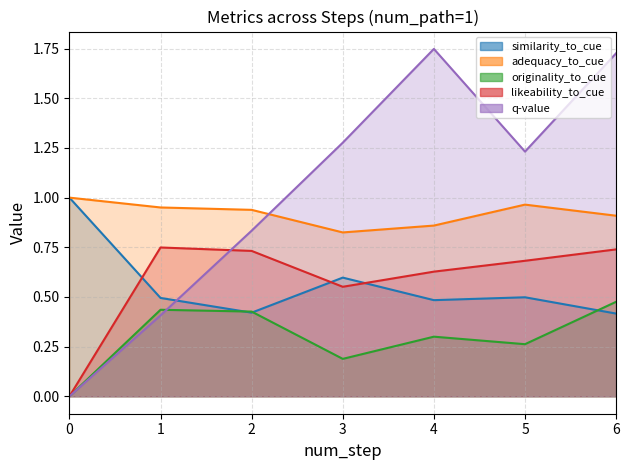

Rank the categories by adequacy_to_cue value from highest to lowest.

0, 5, 1, 2, 6, 4, 3